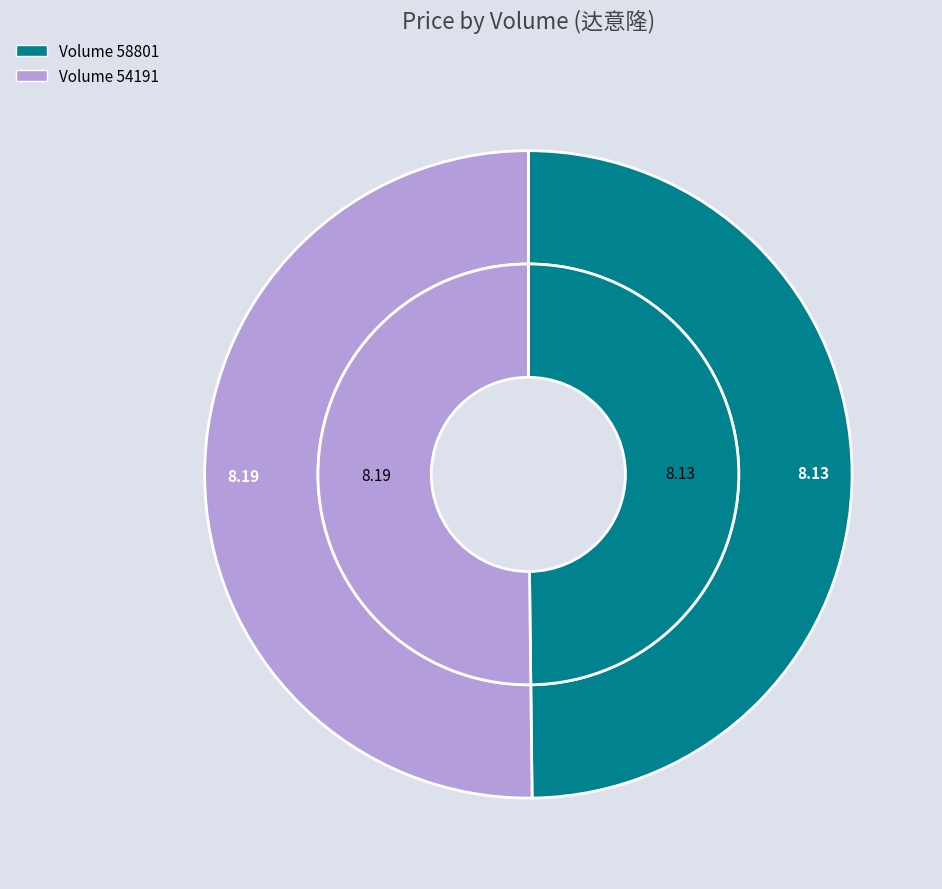

Does 54191 account for over 50% of the chart?

Yes